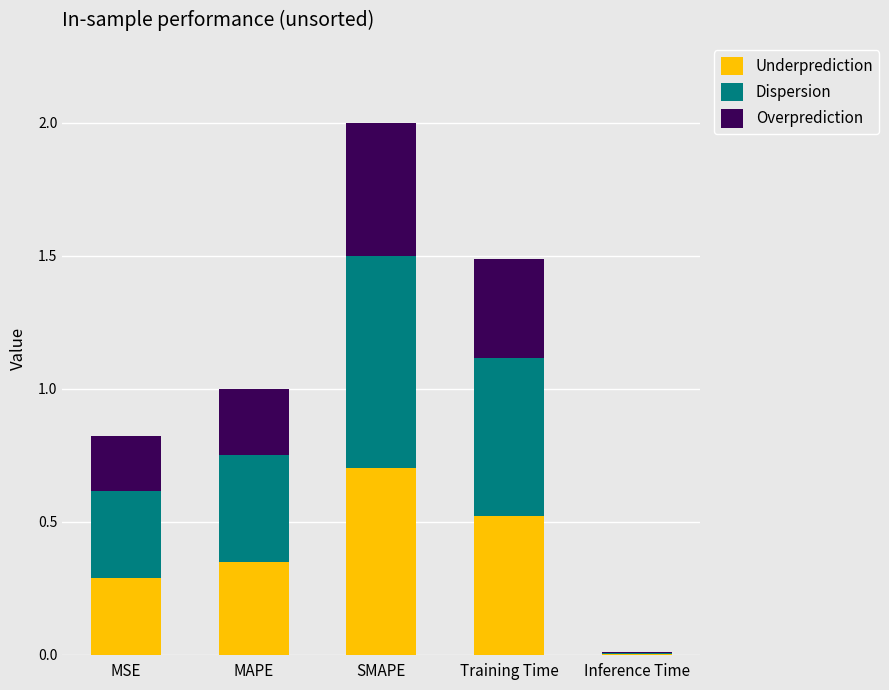

What is the total value across all series at SMAPE?

2.0